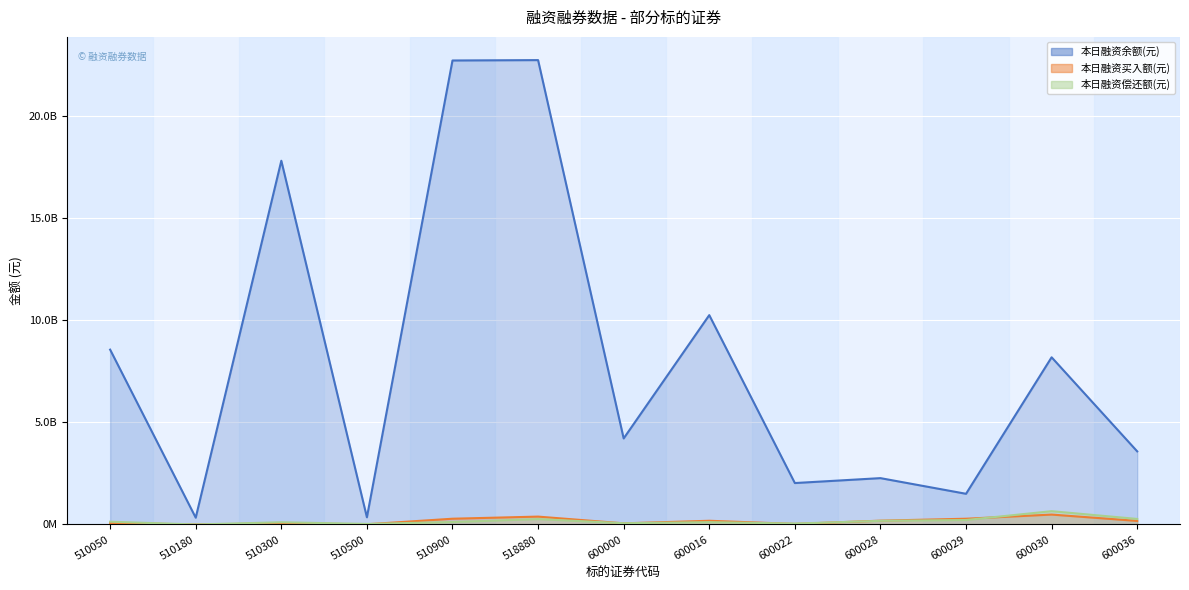

True or false: 本日融资余额(元) and 本日融资偿还额(元) cross at least once.

False